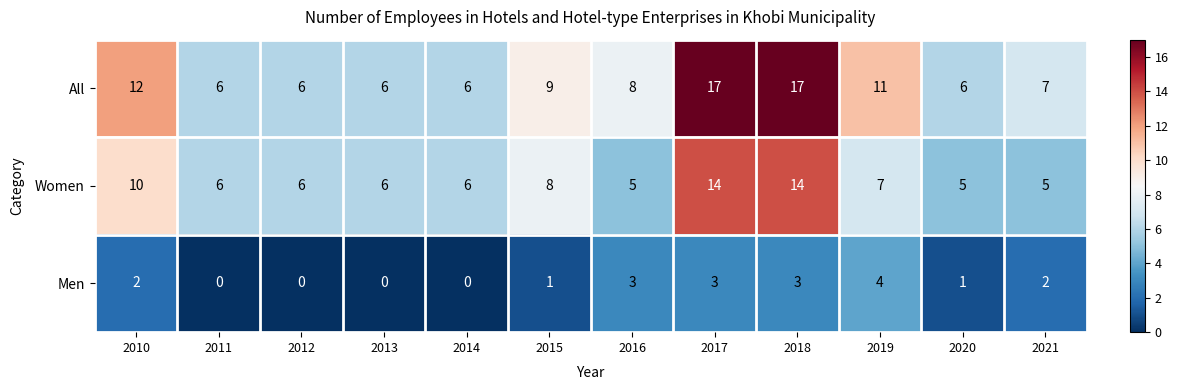

Rank the series at 2016 from highest to lowest value.

All, Women, Men